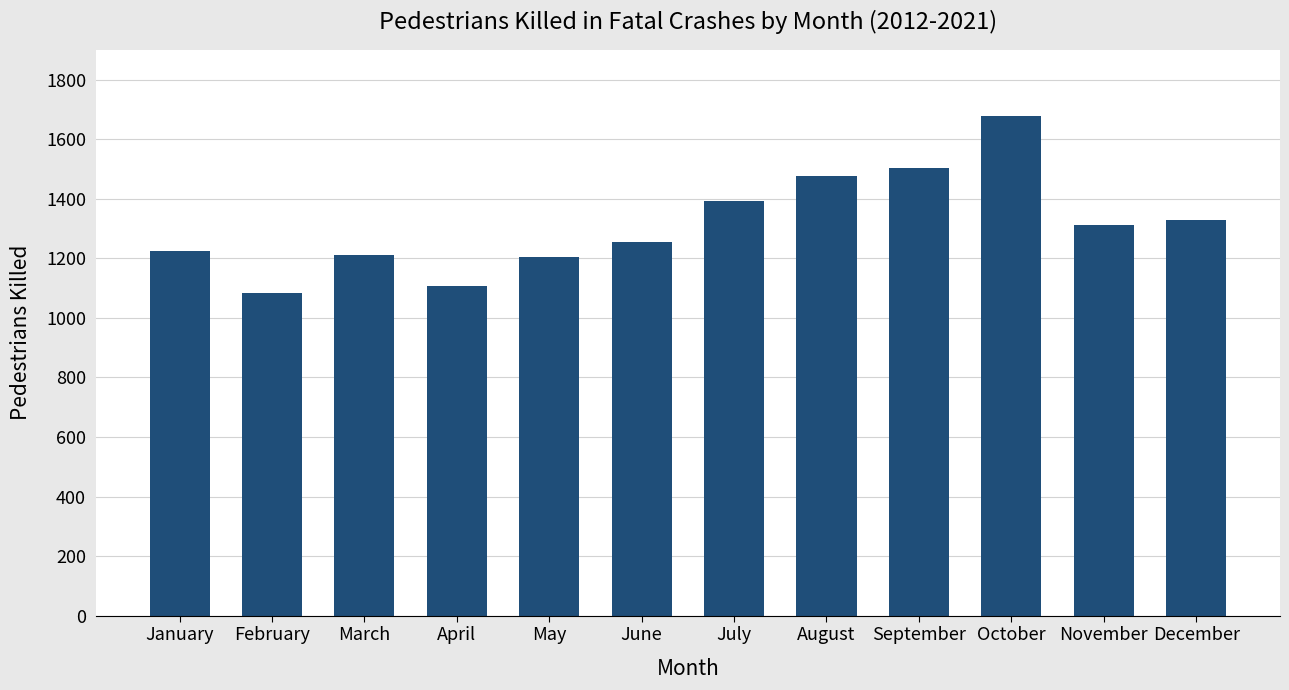

The value at December is 1329. True or false?

True